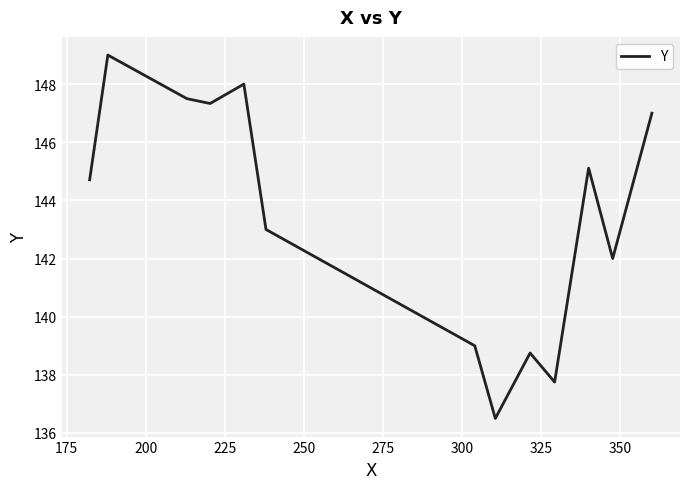

What is the difference between the maximum and minimum values?

12.5